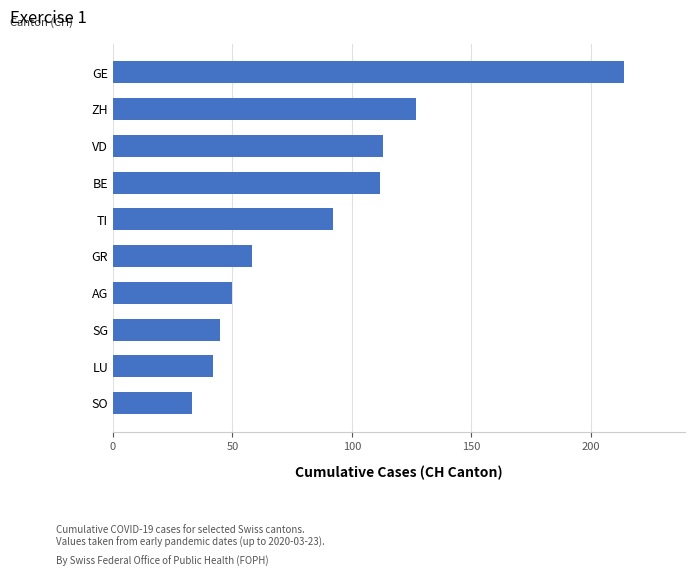

The chart shows a value of 164 at VD. True or false?

False